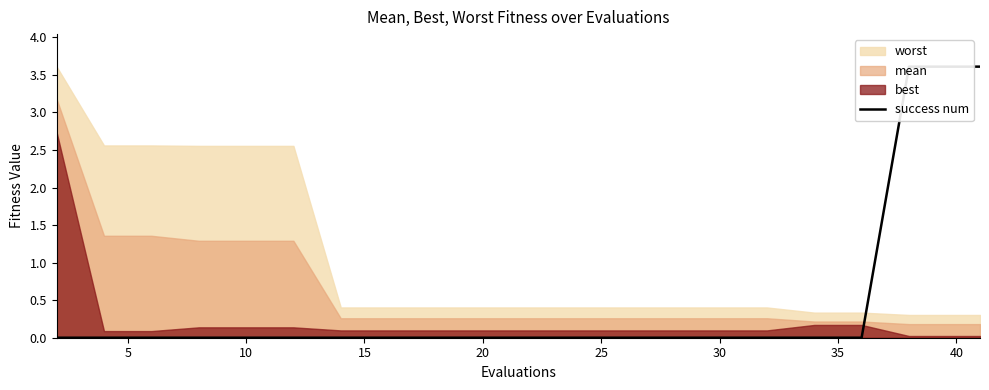

Count the values in the range 0 to 1.

18